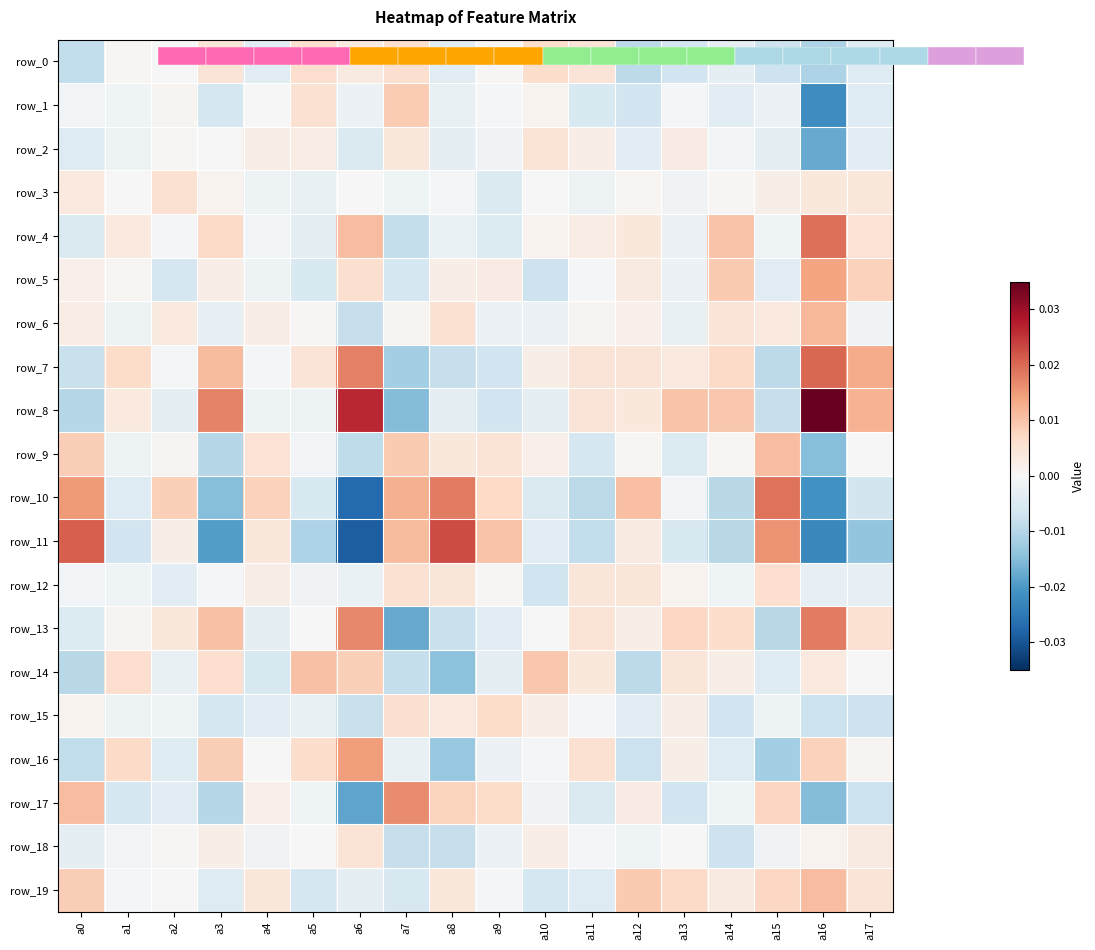

The value of row_0 at a13 is -0.0. True or false?

True